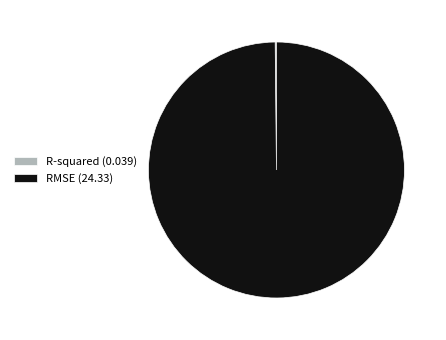

Is it true that RMSE (24.33) is 94% of the pie?

False